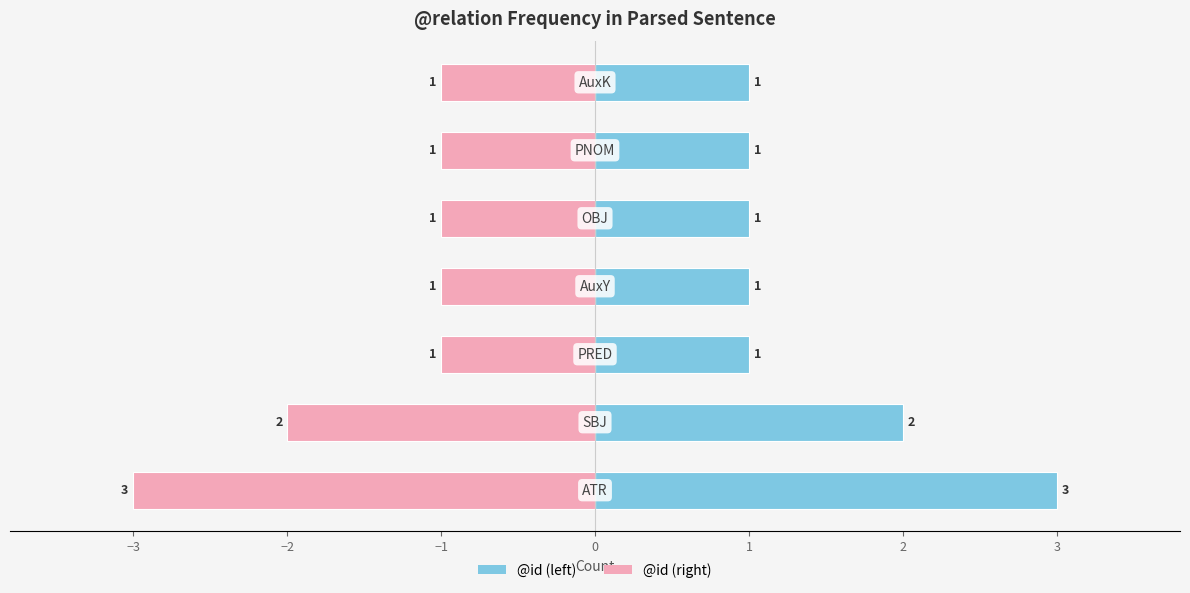

Is the value of @id count (mirror) at 1 greater than the value of @id count at 2?

No